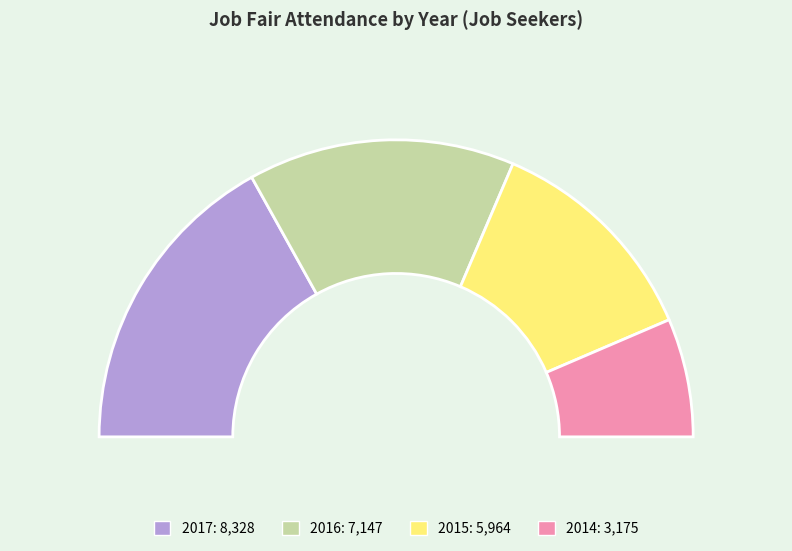

To the nearest percent, what percentage of the pie is 2017?

34%